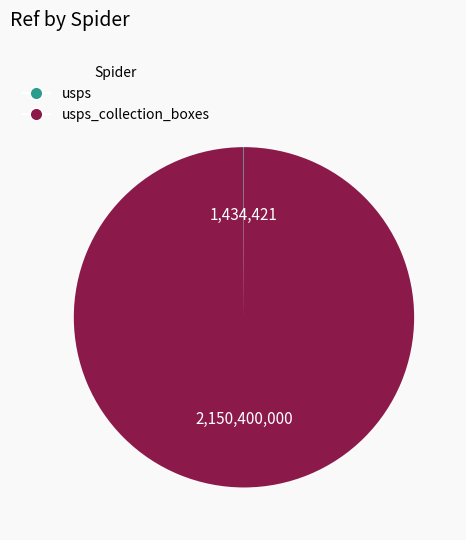

Is there any slice that represents more than half of the pie?

Yes